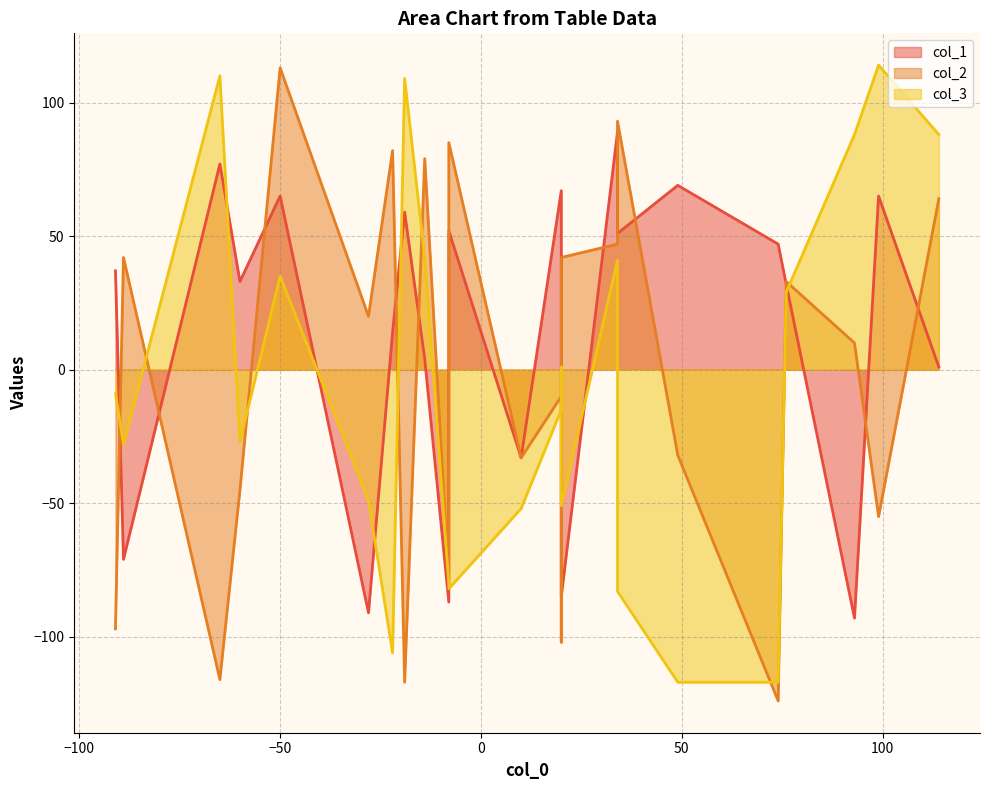

How many values in col_2 are above zero?

12